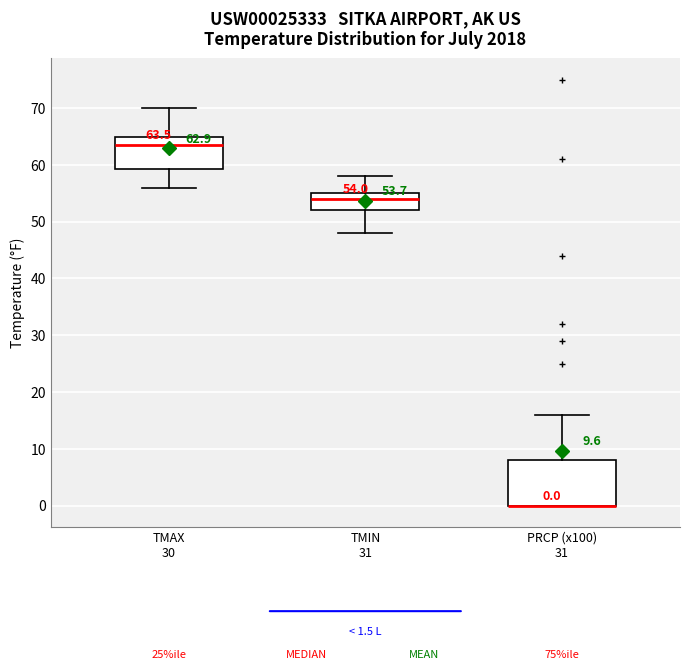

Which box is the tallest, from its lower edge to its upper edge?

PRCP (x100) 31